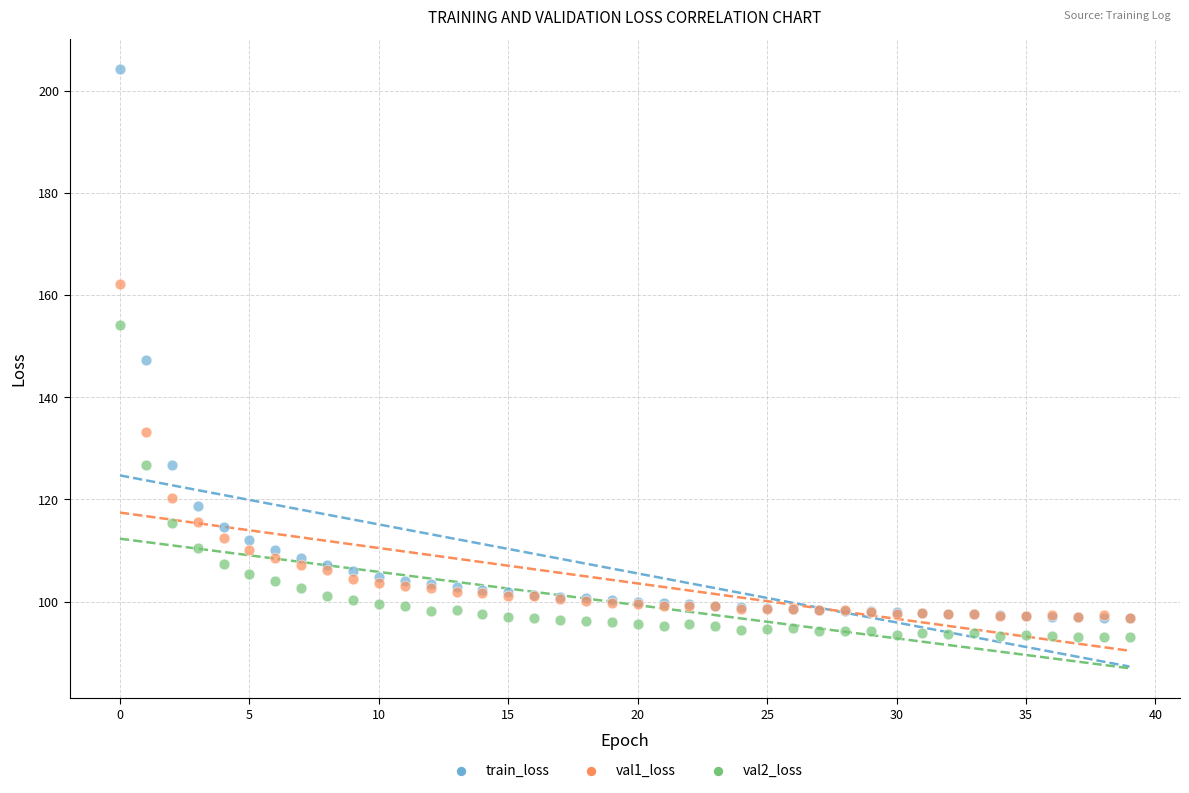

In the train_loss series, what Y value is closest to 150?

147.2